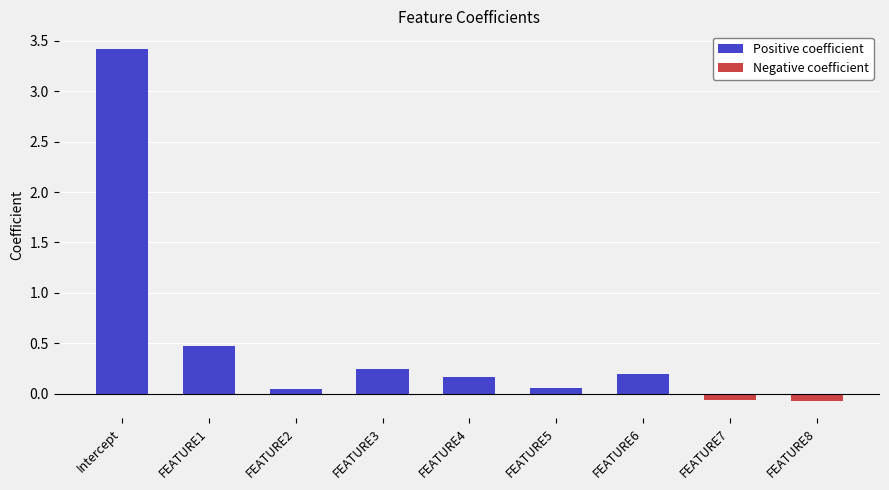

Rank the series by their average value, from lowest to highest.

Negative coefficient, Positive coefficient